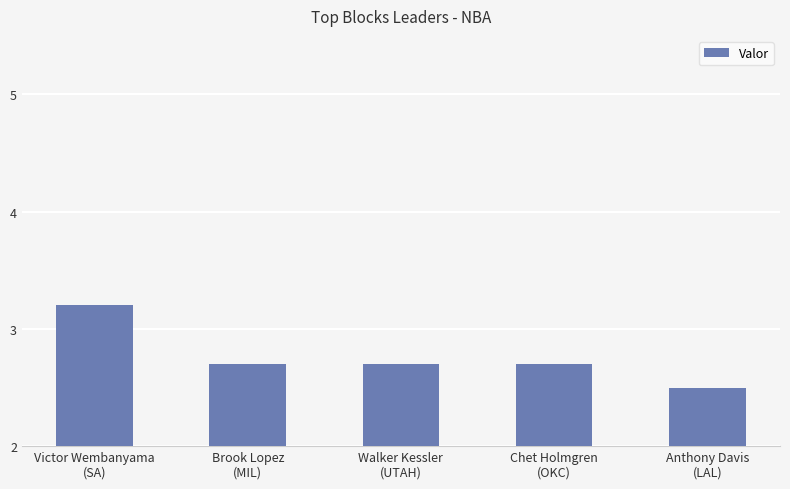

At which category does the chart reach its peak across all series?

Victor Wembanyama
(SA)